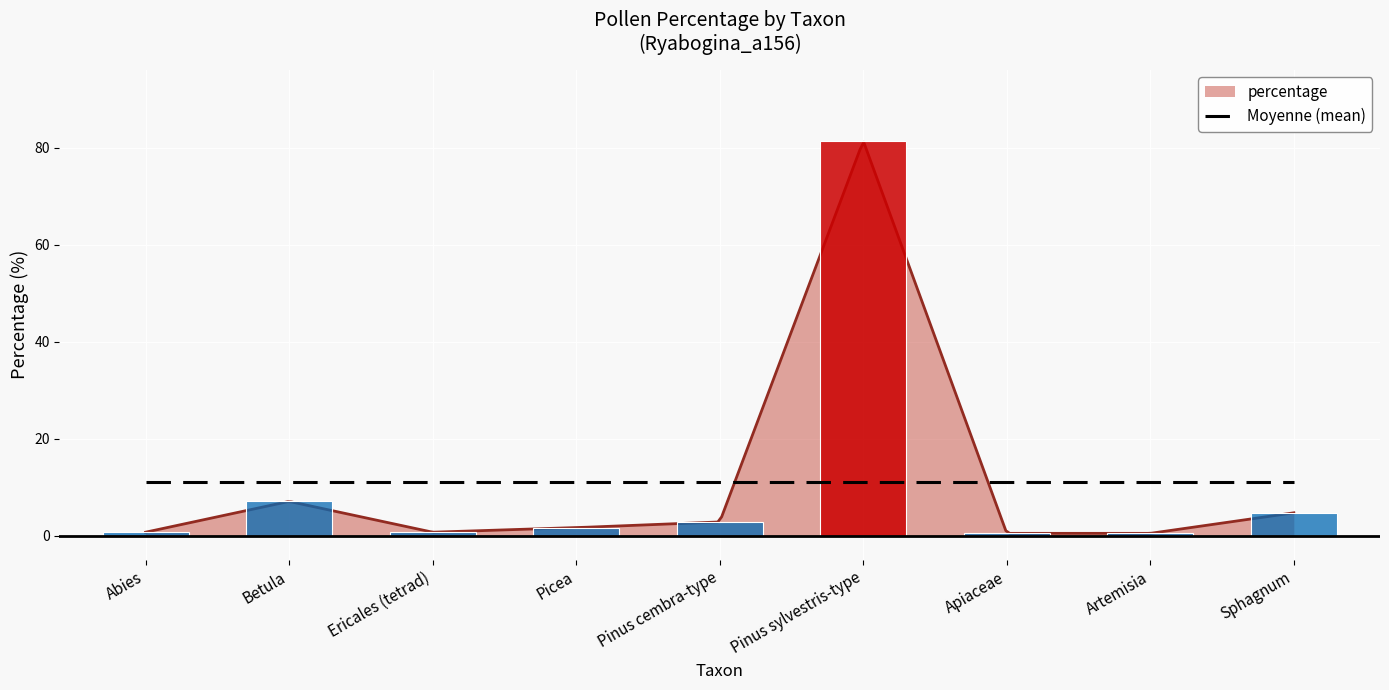

At which label is the value closest to 40?

Betula